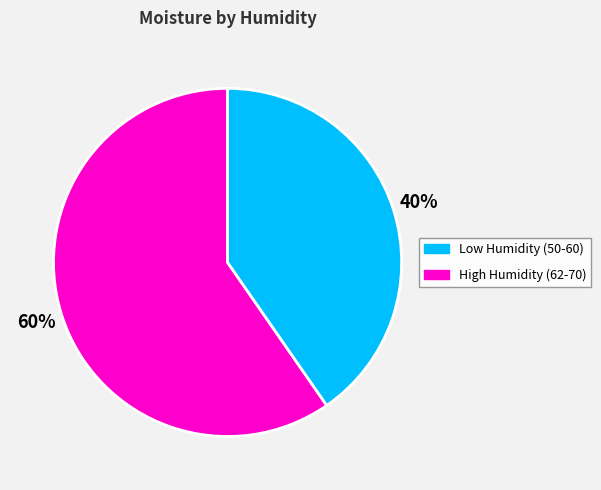

To the nearest percent, what is the average slice percentage?

50%